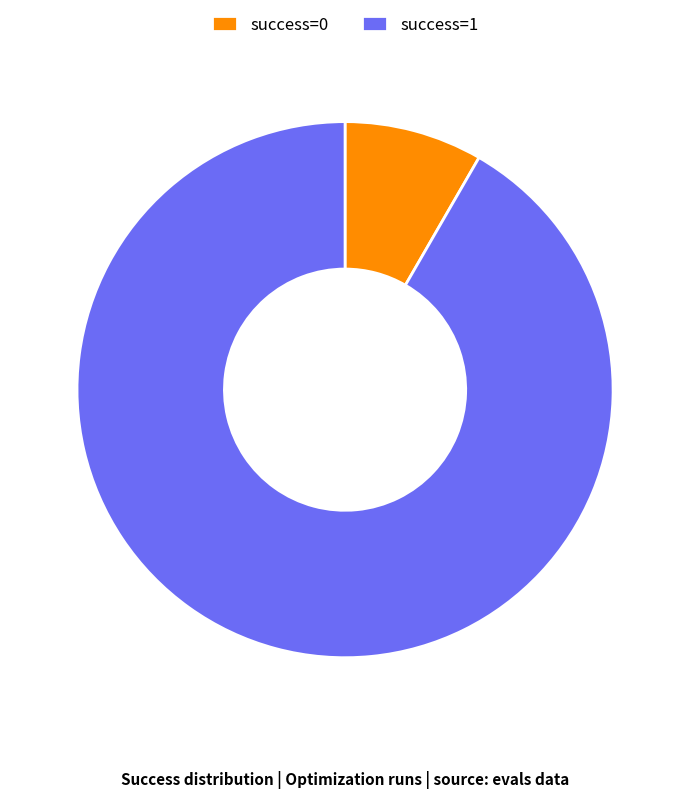

Rank the categories by value from highest to lowest.

success=1, success=0